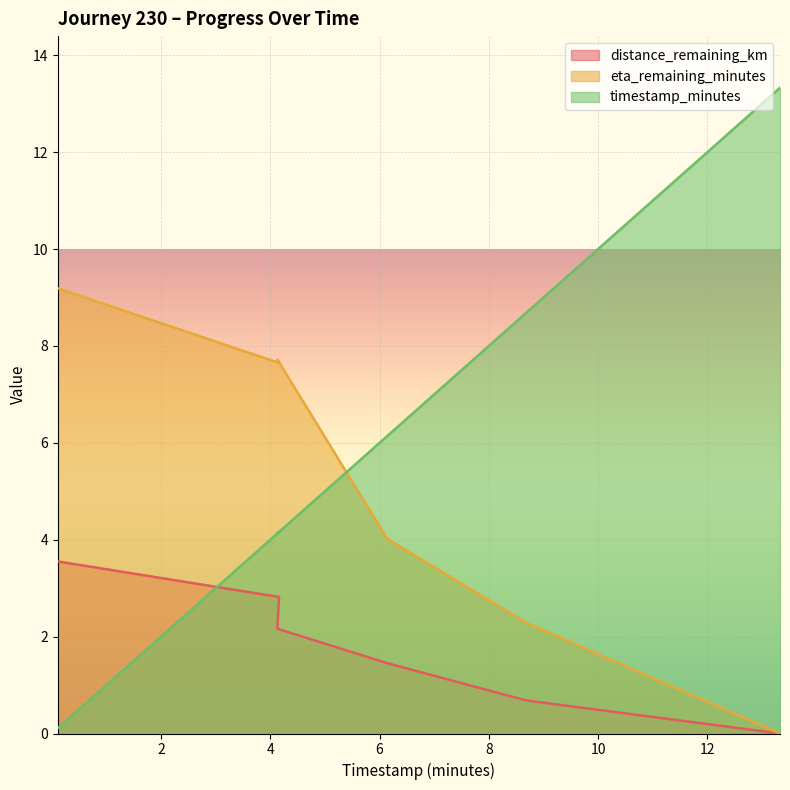

Which series has the widest spread of values?

timestamp_minutes